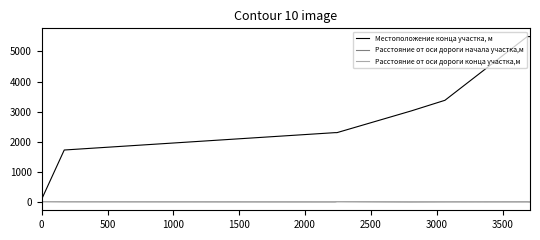

Which series has the largest total across all categories?

Местоположение конца участка, м